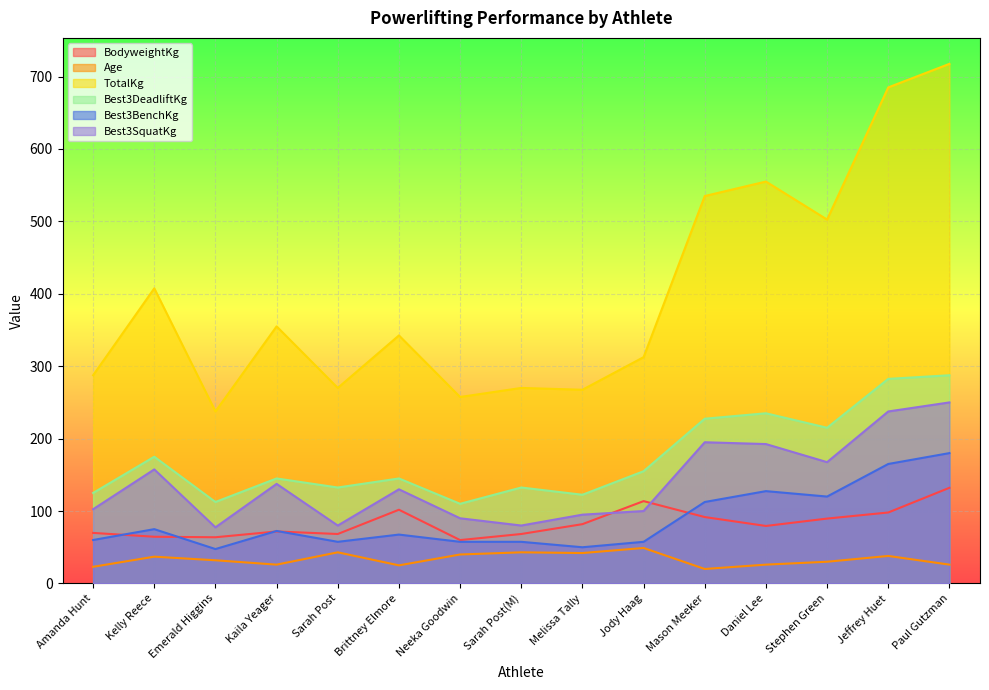

Where is the first local minimum for Best3DeadliftKg?

Emerald Higgins